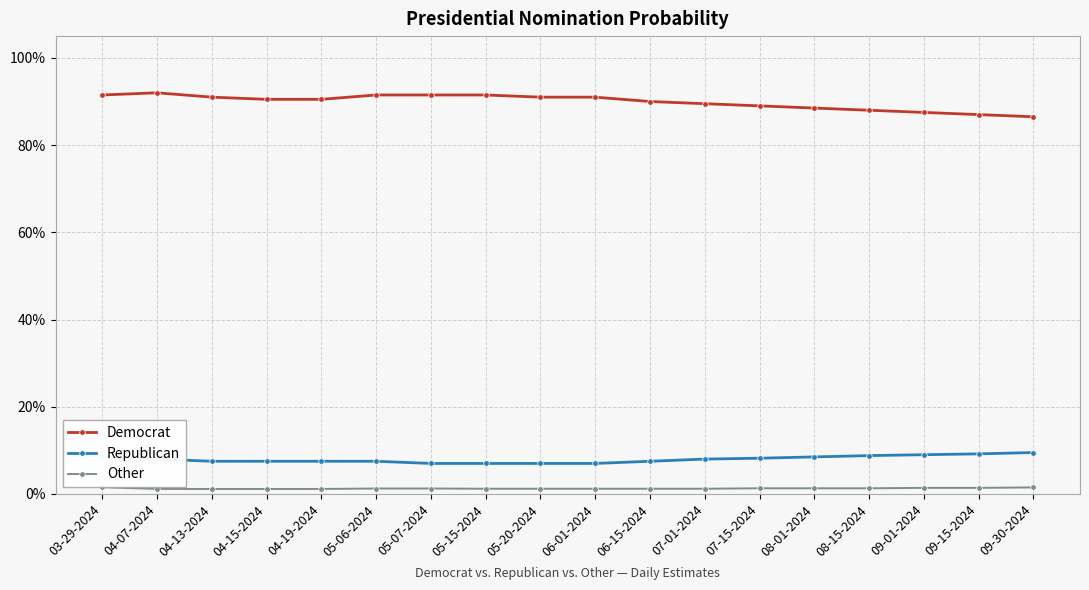

At how many categories does at least one series exceed 0?

18